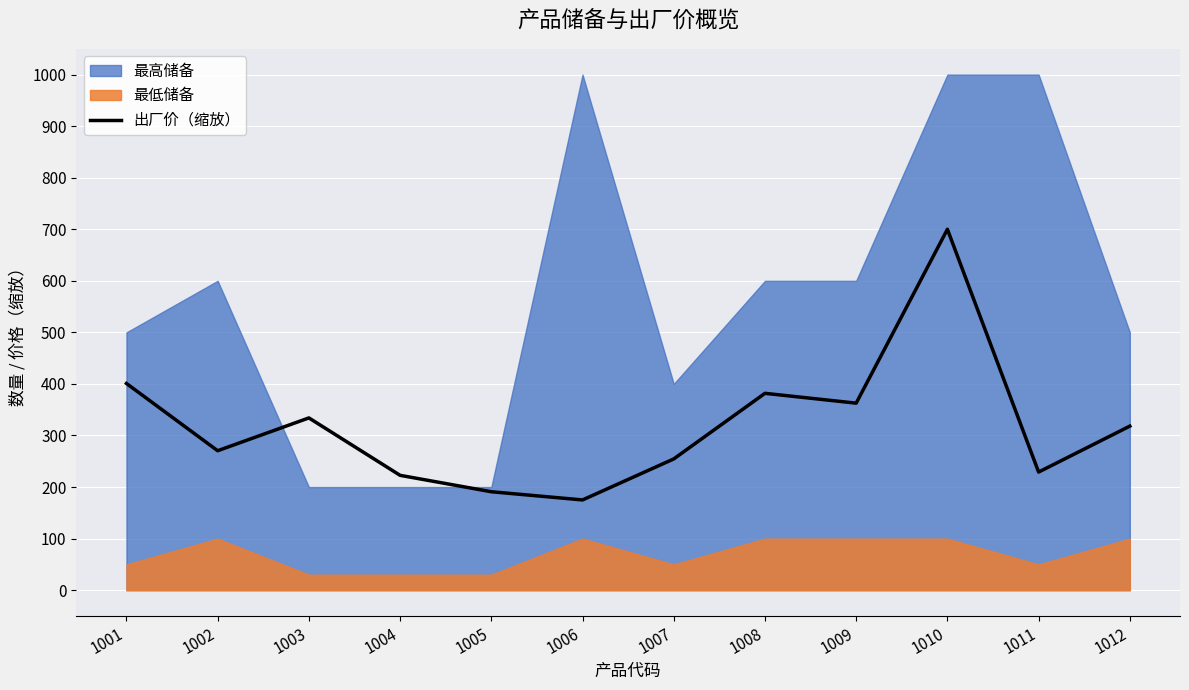

Is it true that 出厂价（缩放） equals 700.0 at 1010?

True